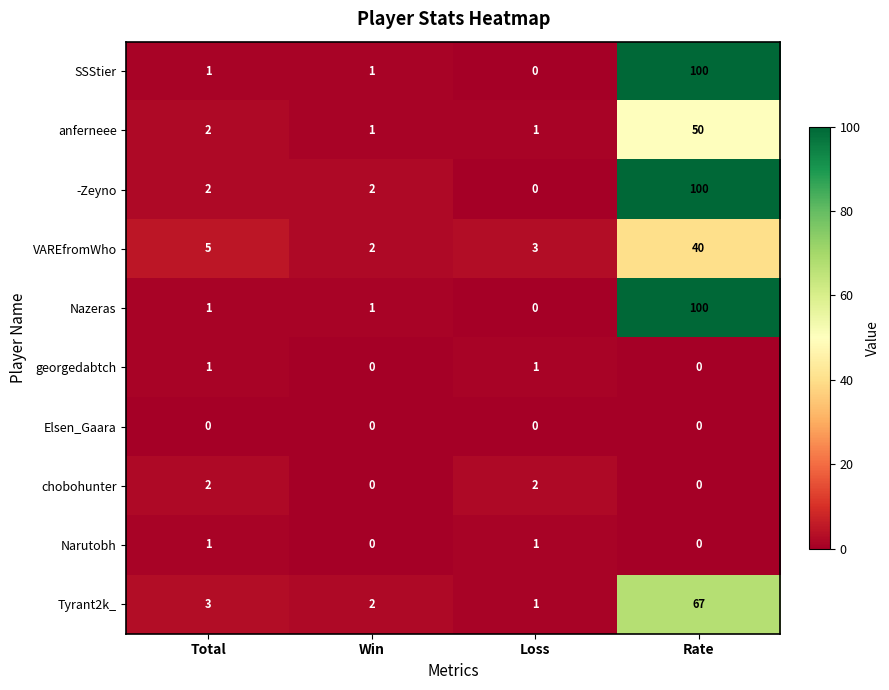

True or false: Nazeras has a value of 0 at Win.

False